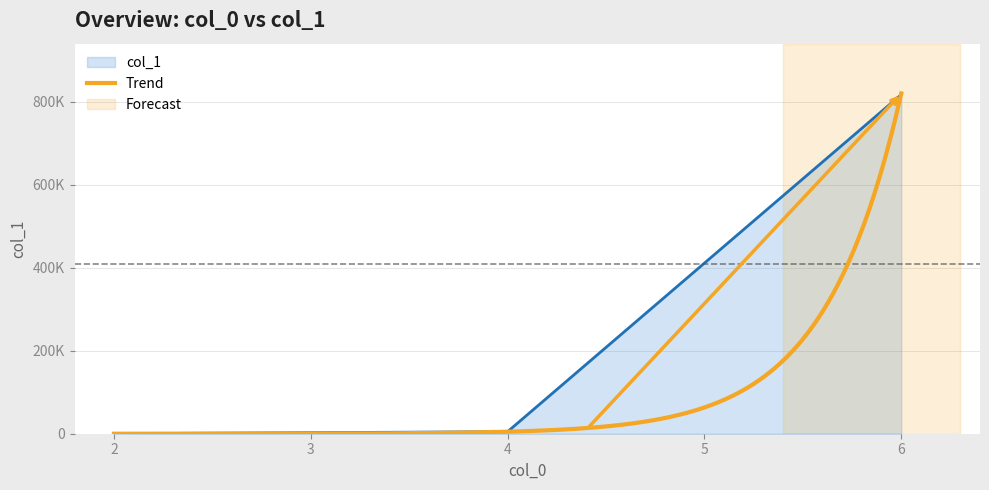

What is the difference between the second highest and minimum values?

4887